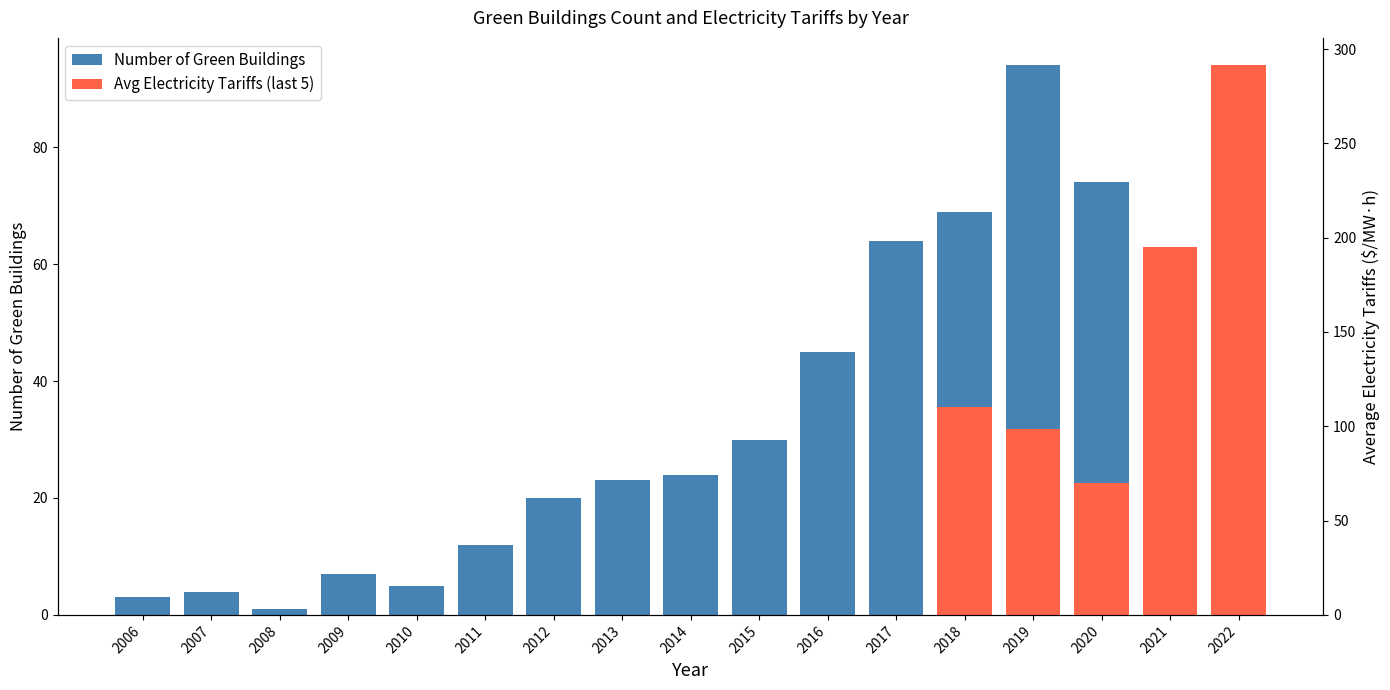

What is the greatest value displayed?

94